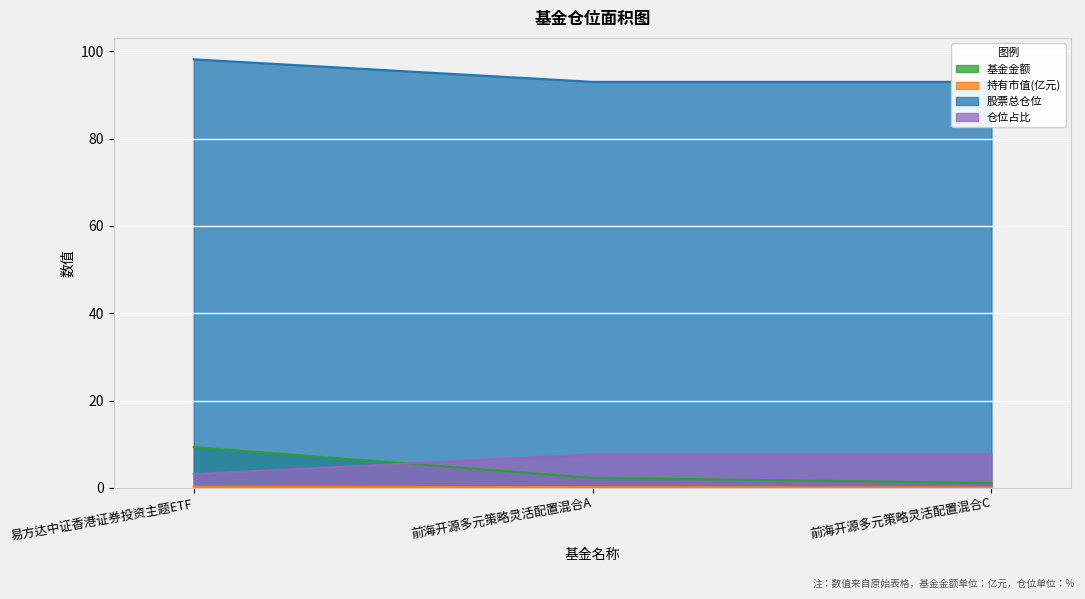

What is the sum of the 持有市值(亿元) values at 前海开源多元策略灵活配置混合C and 前海开源多元策略灵活配置混合A?

0.3